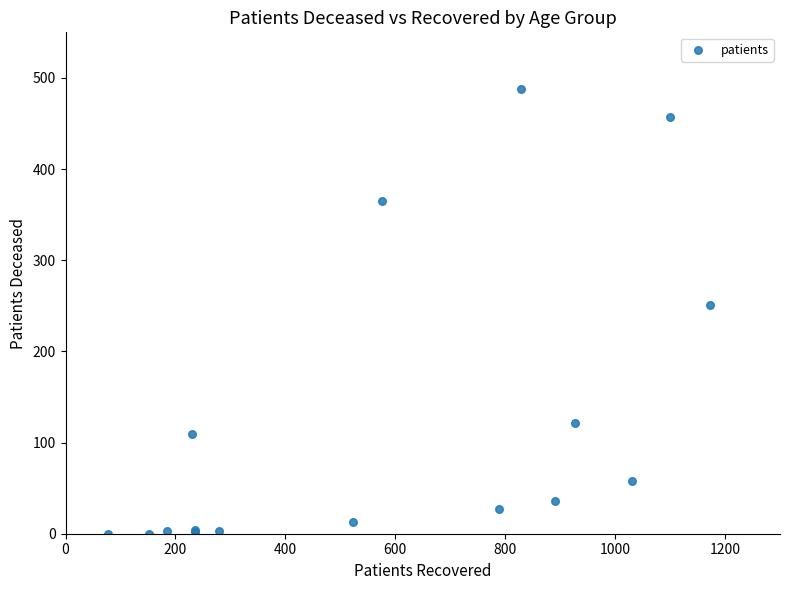

What Y value in the scatter plot is closest to 244?

251